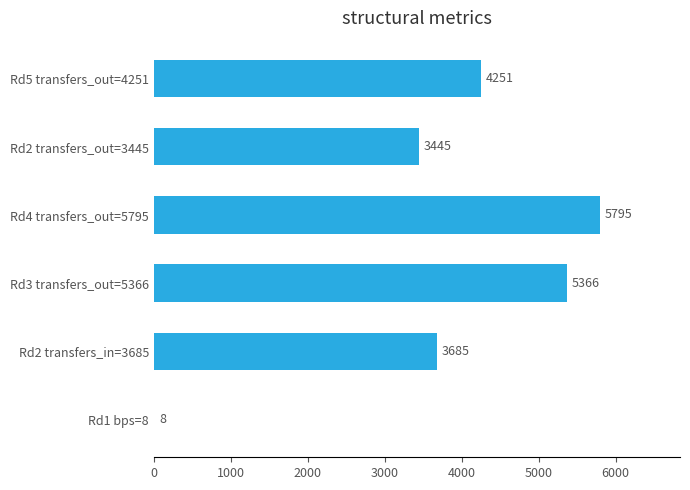

True or false: the data shows 5366 at Rd3 transfers_out=5366.

True